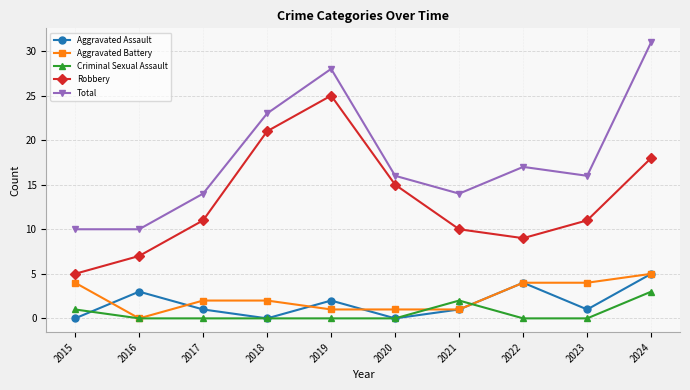

What is the difference between the highest and lowest values at 2024?

28